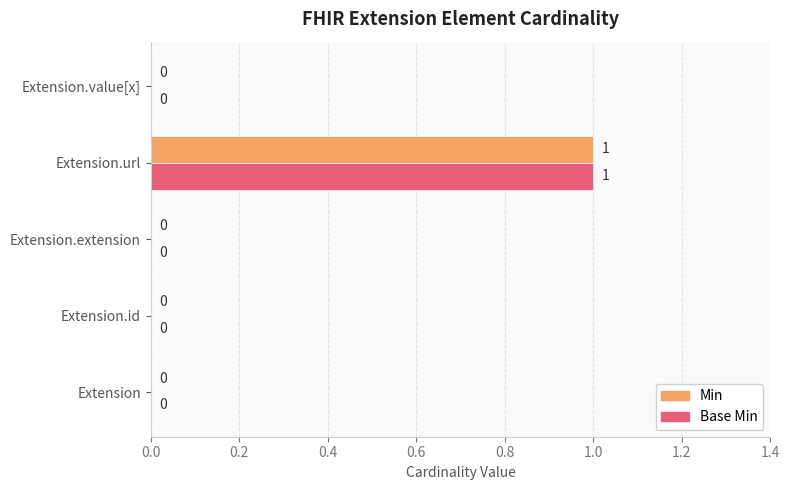

Which category has the highest value across all series?

Extension.url